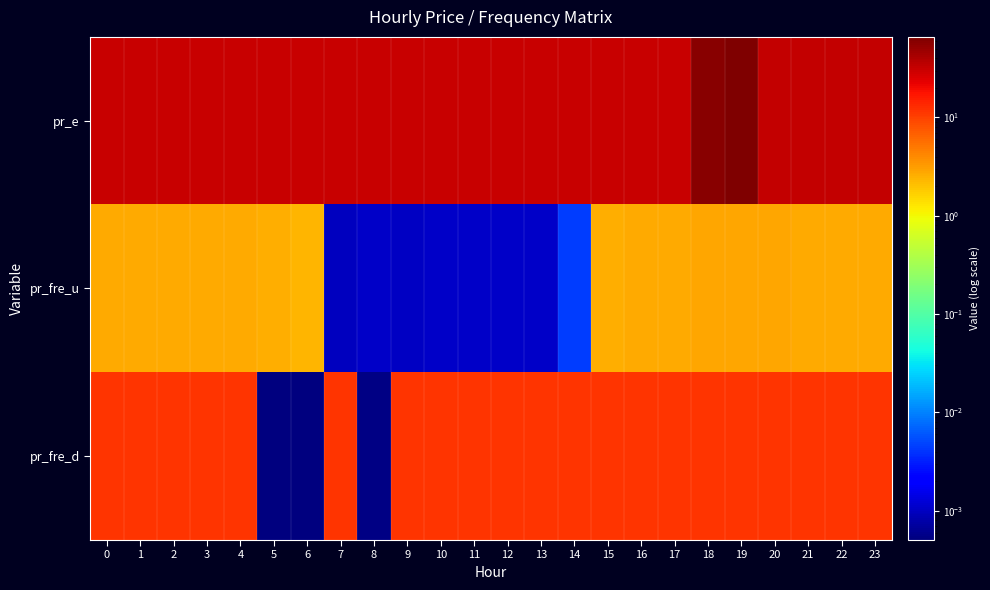

List the series in order of their overall mean, highest first.

pr_e, pr_fre_d, pr_fre_u